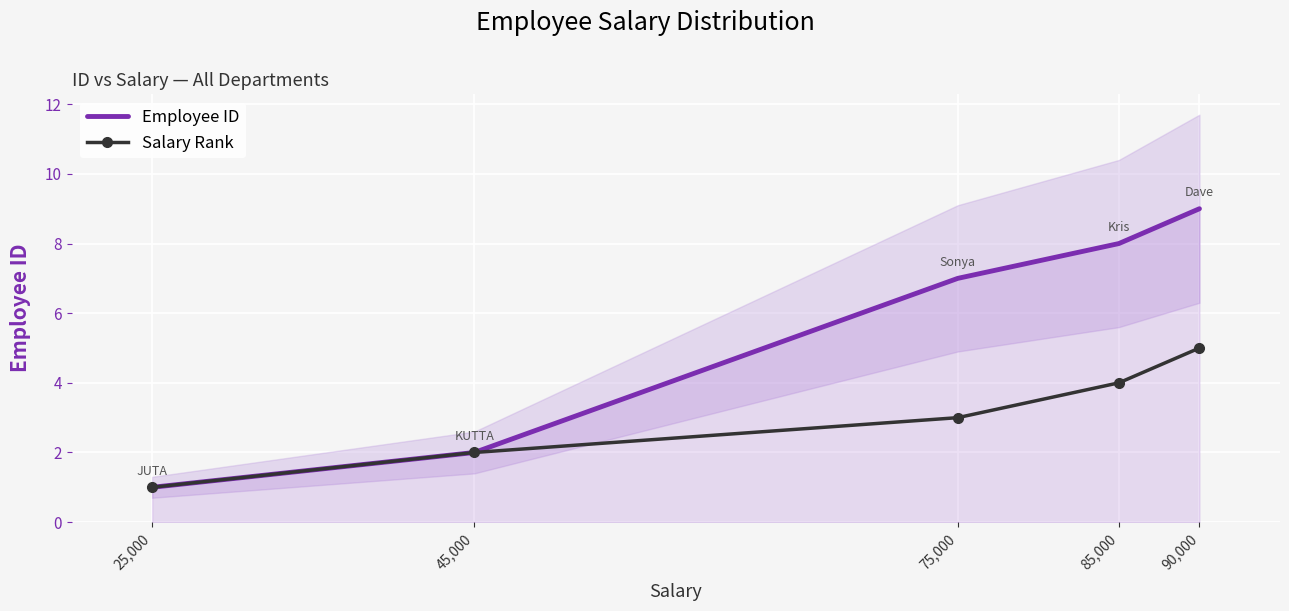

List the series in order of their peak value, lowest first.

Salary Rank, Employee ID